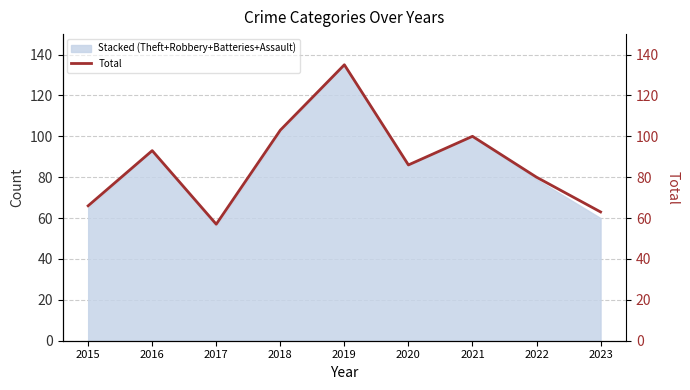

Reading left to right, what are all the values shown in this chart?

2015=66	2016=93	2017=57	2018=103	2019=135	2020=86	2021=100	2022=80	2023=63